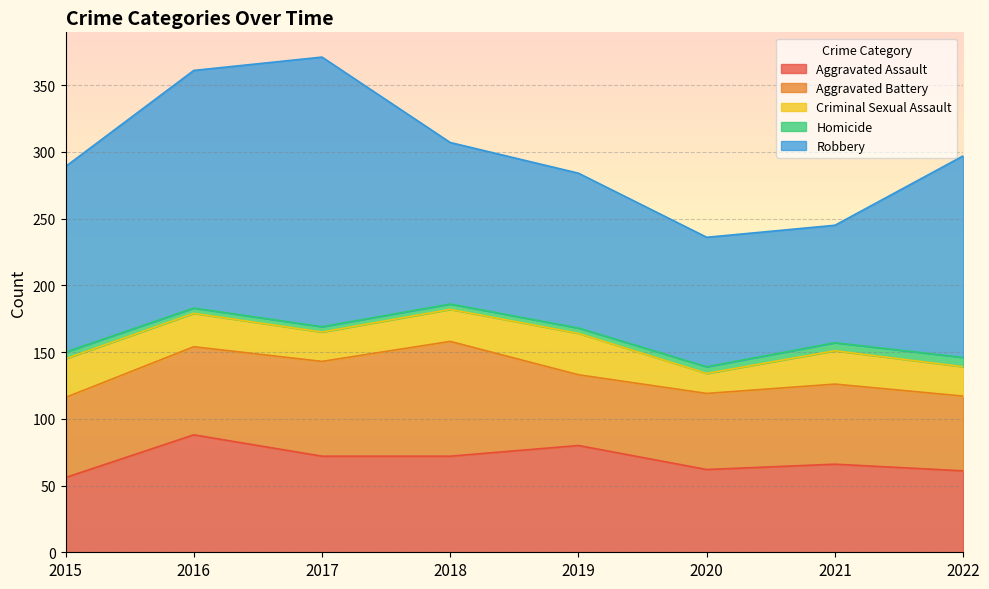

What is the greatest value displayed?

202